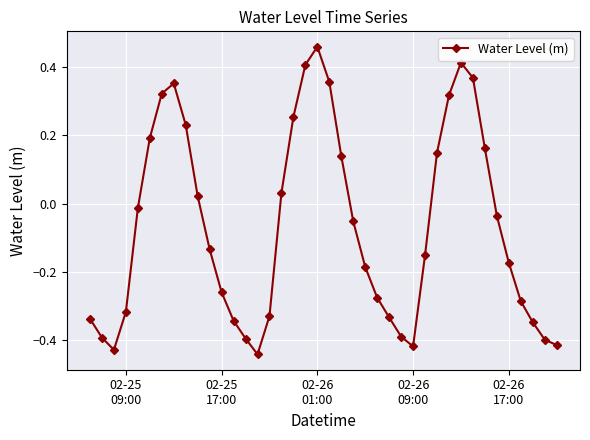

True or false: the data has more than 1 interior local peaks.

True